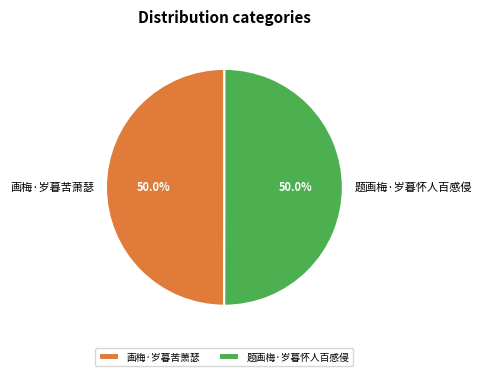

True or false: 题画梅·岁暮怀人百感侵 accounts for 50% of the total.

True